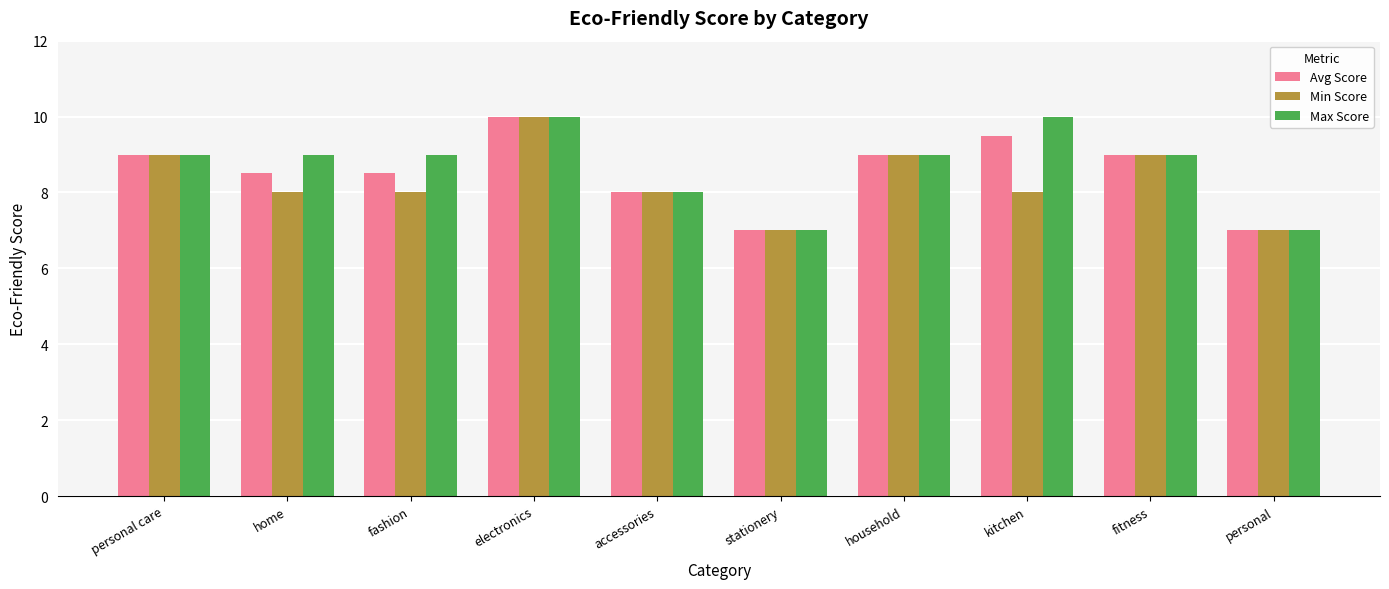

At which category is the sum across all series the highest?

electronics